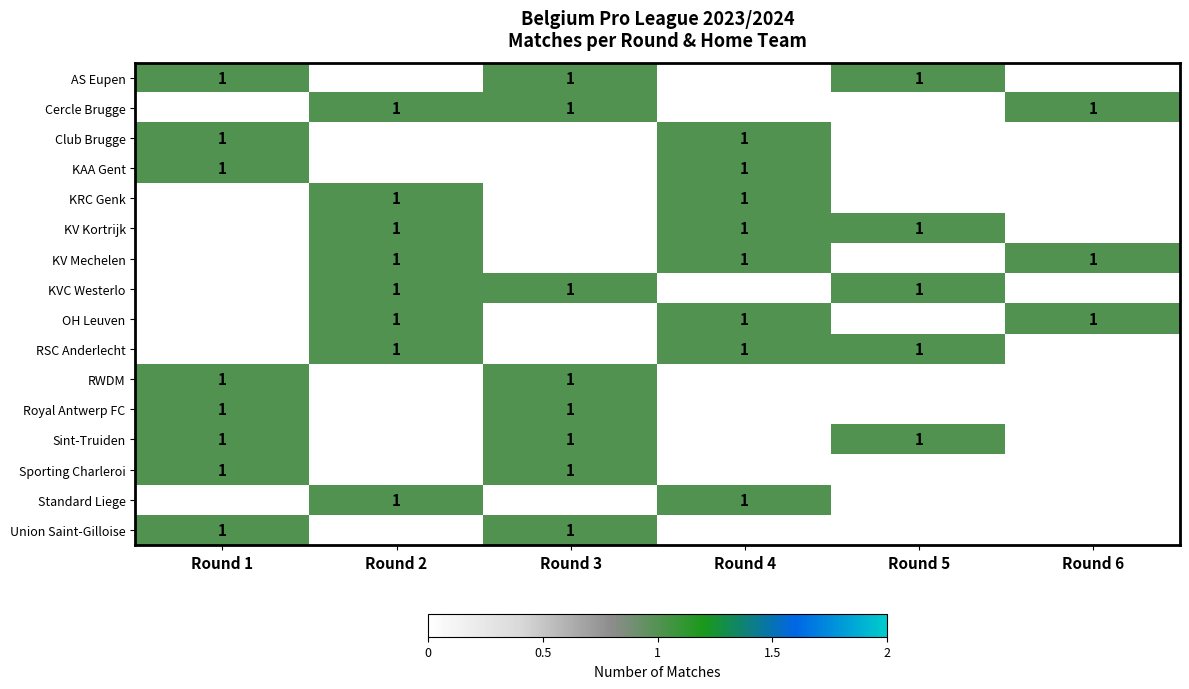

Which category has the highest value in the row_0 series?

Round 1